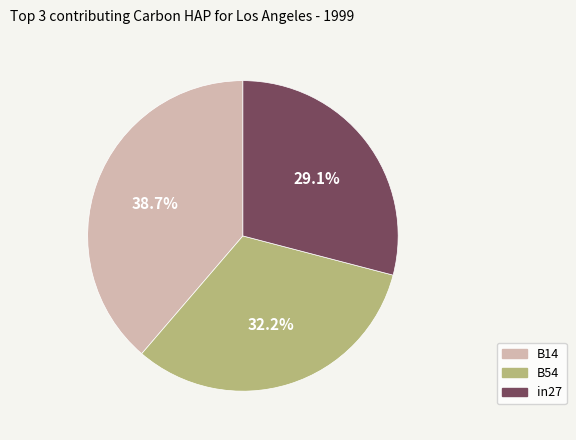

How many slices are in this pie chart?

3